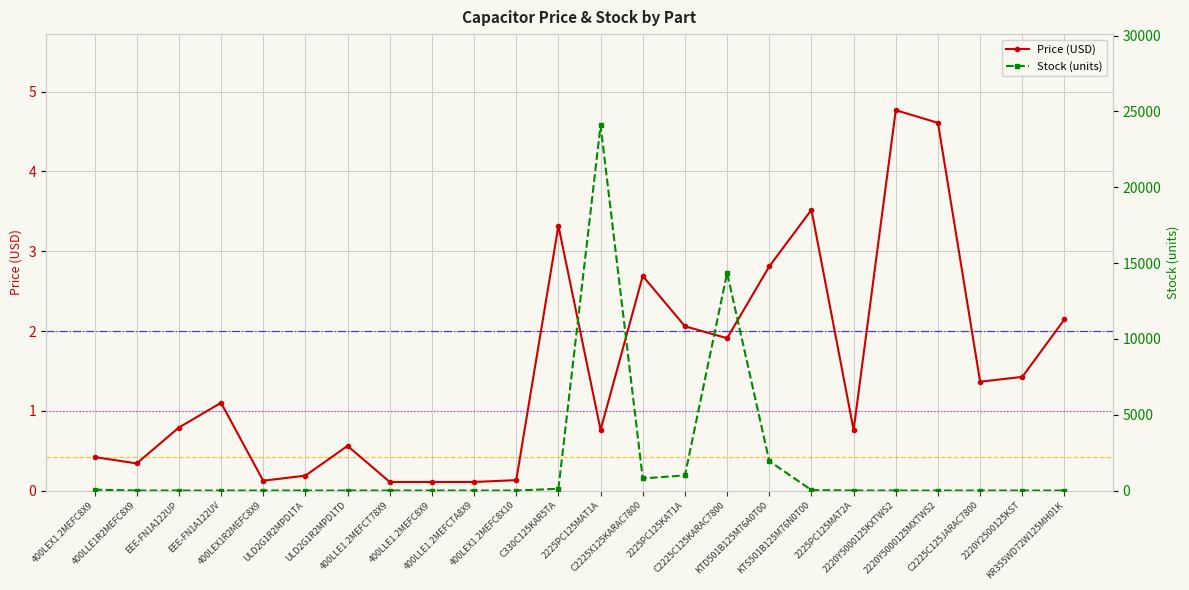

True or false: Price (USD) has more than 2 interior local peaks.

True